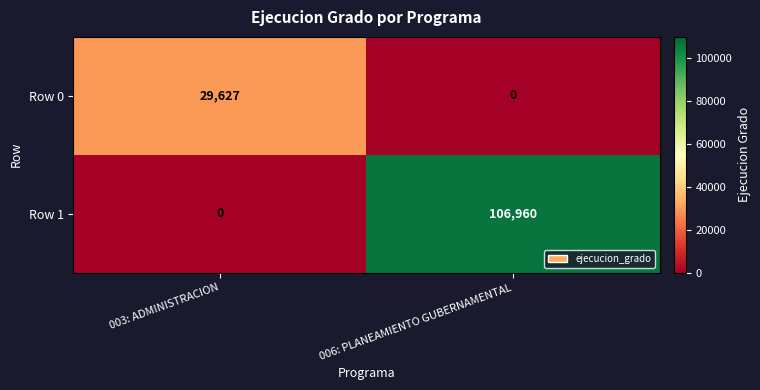

The value of Row 1 at 003: ADMINISTRACION is -33598. True or false?

False